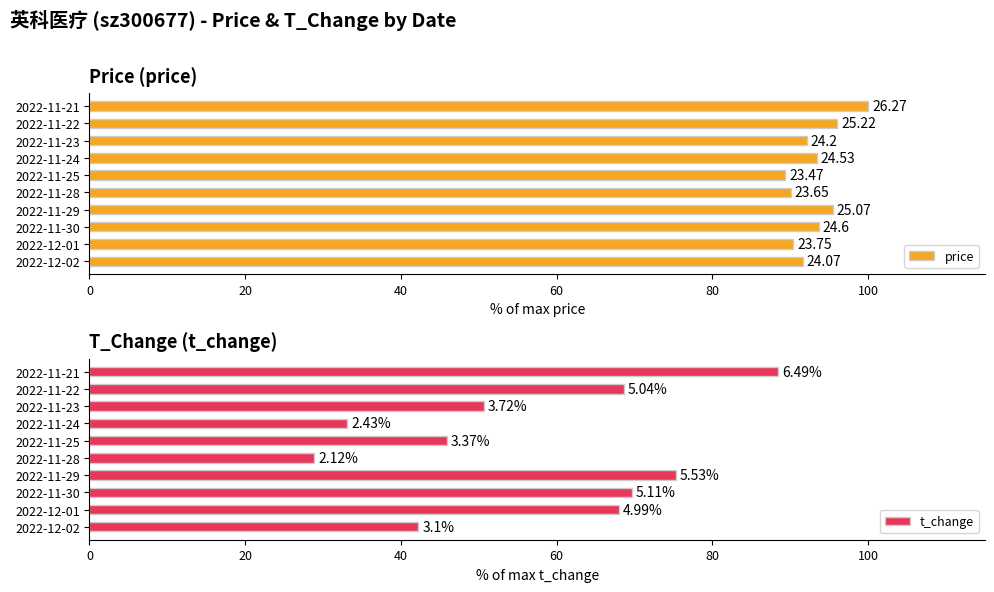

What position from the left is 2022-11-22?

9